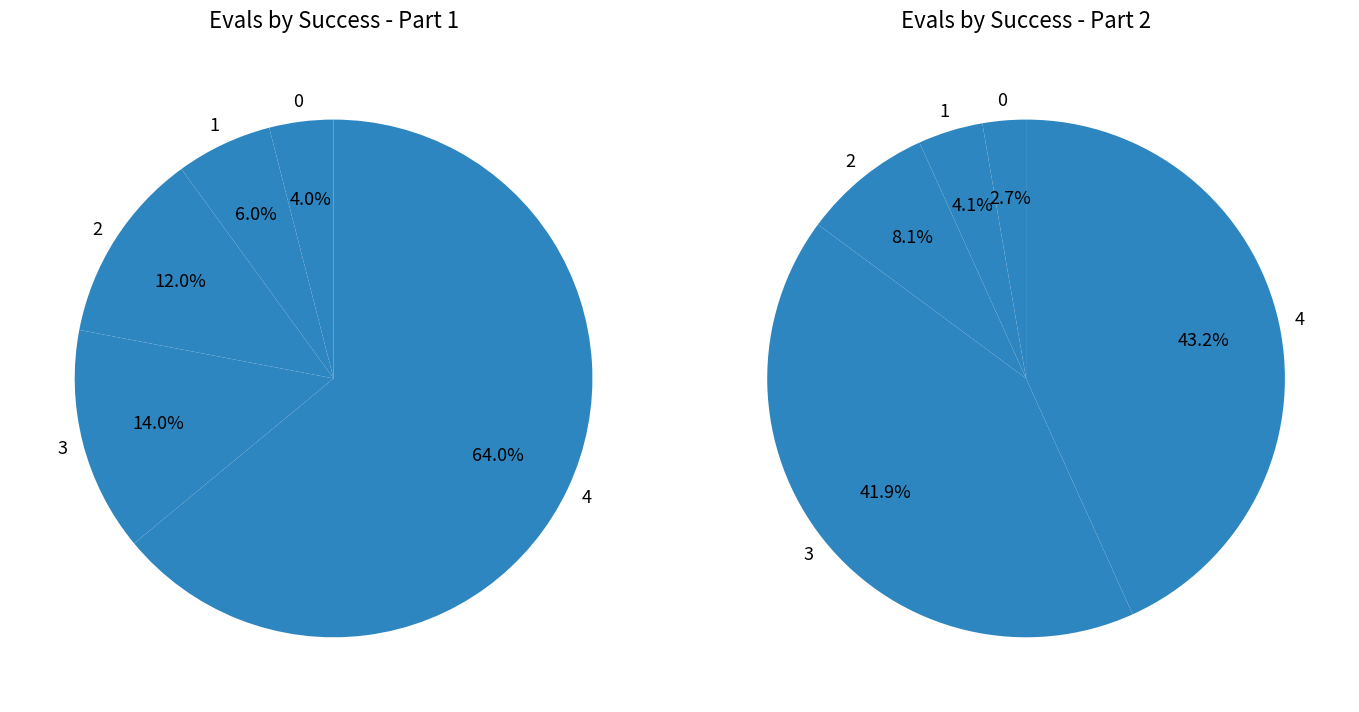

Is it true that 3 is 30% of the pie?

True